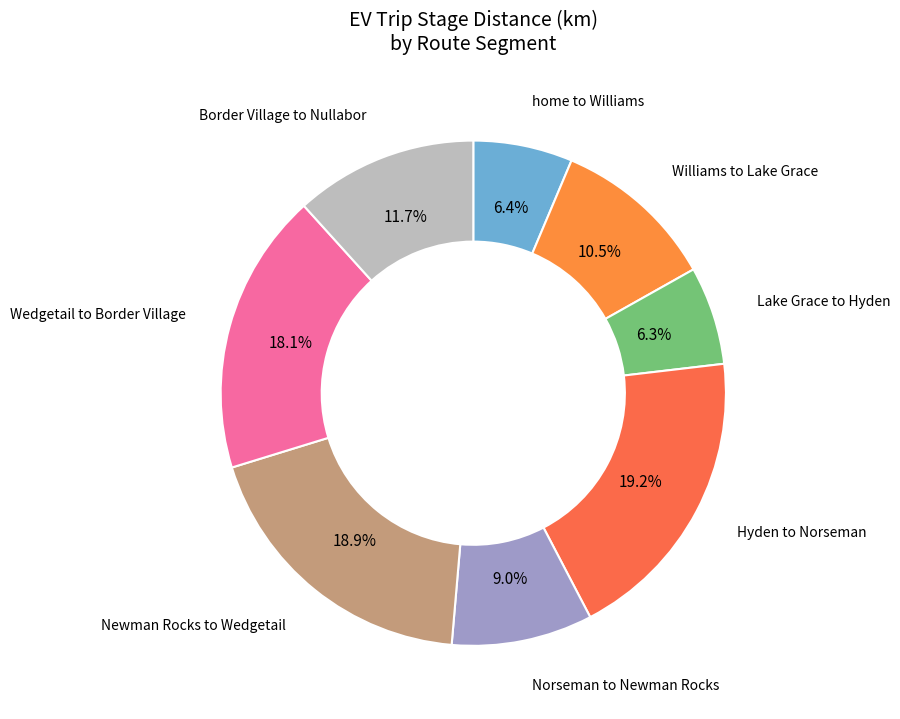

How many segments does this pie chart have?

8